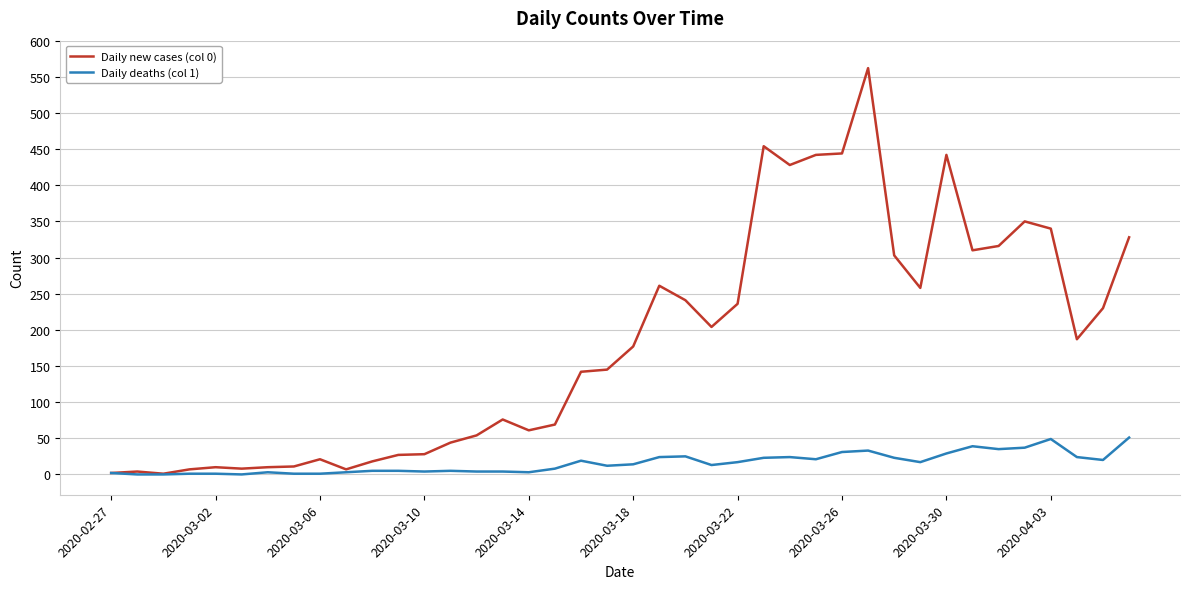

Which series has the widest spread of values?

Daily new cases (col 0)